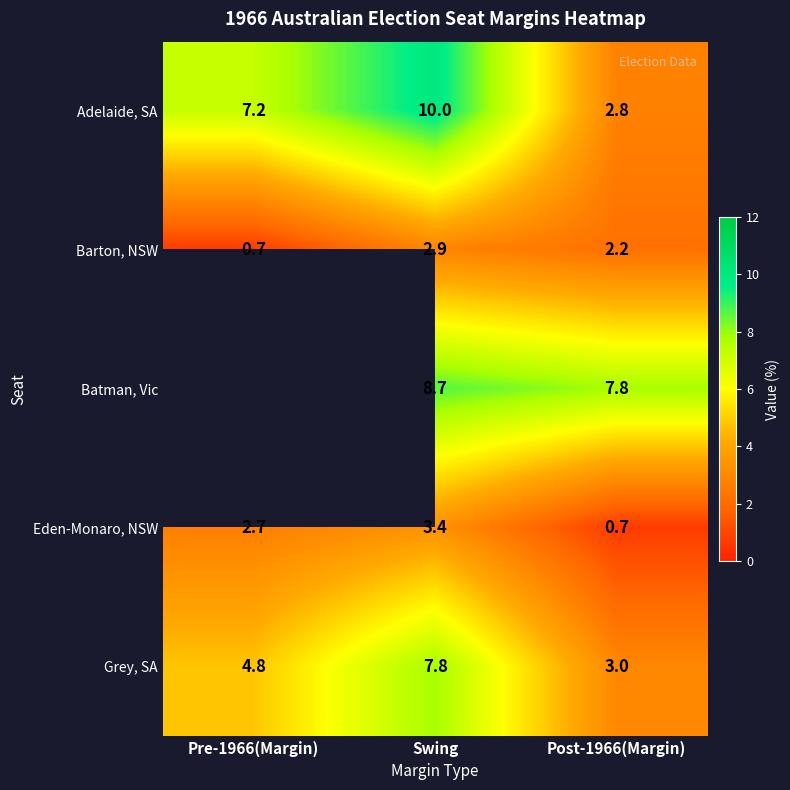

At which category is the sum across all series the highest?

Swing